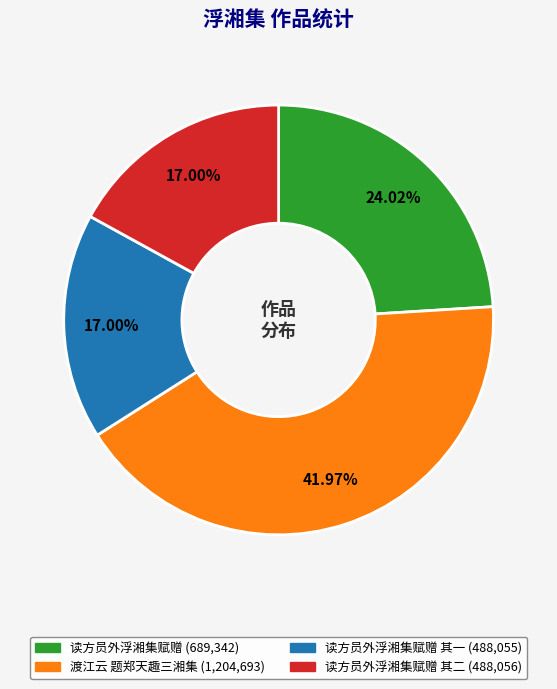

Does any single category account for the majority?

No